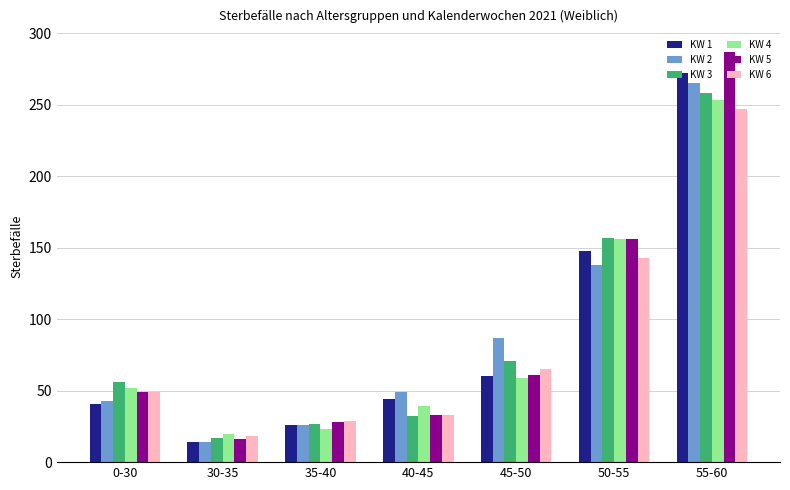

Between 35-40 and 45-50, which series saw the biggest shift?

KW 2